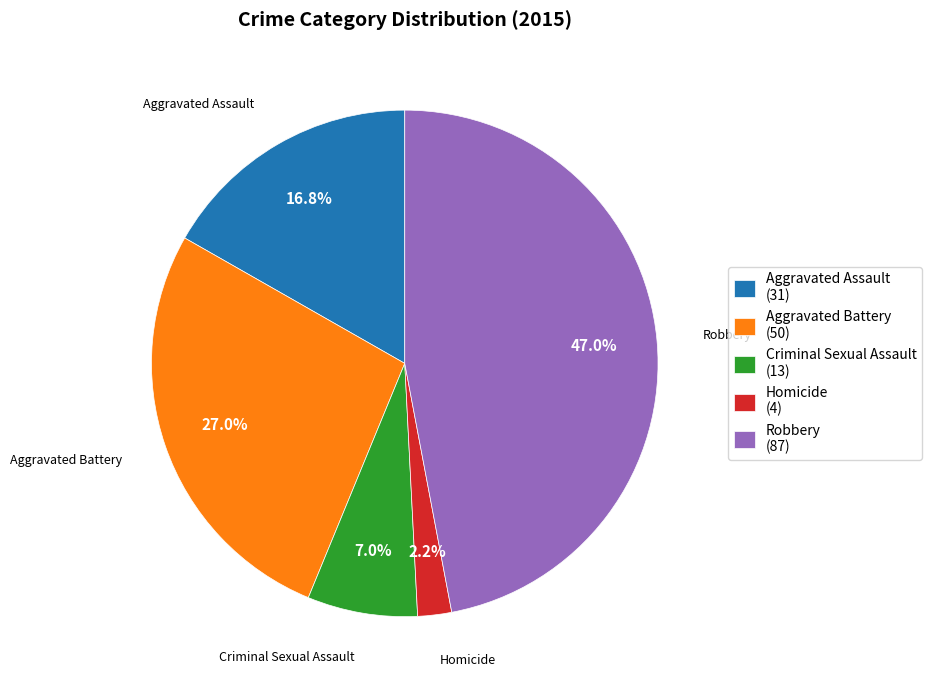

Is the sum of Robbery and Aggravated Assault greater than half?

Yes